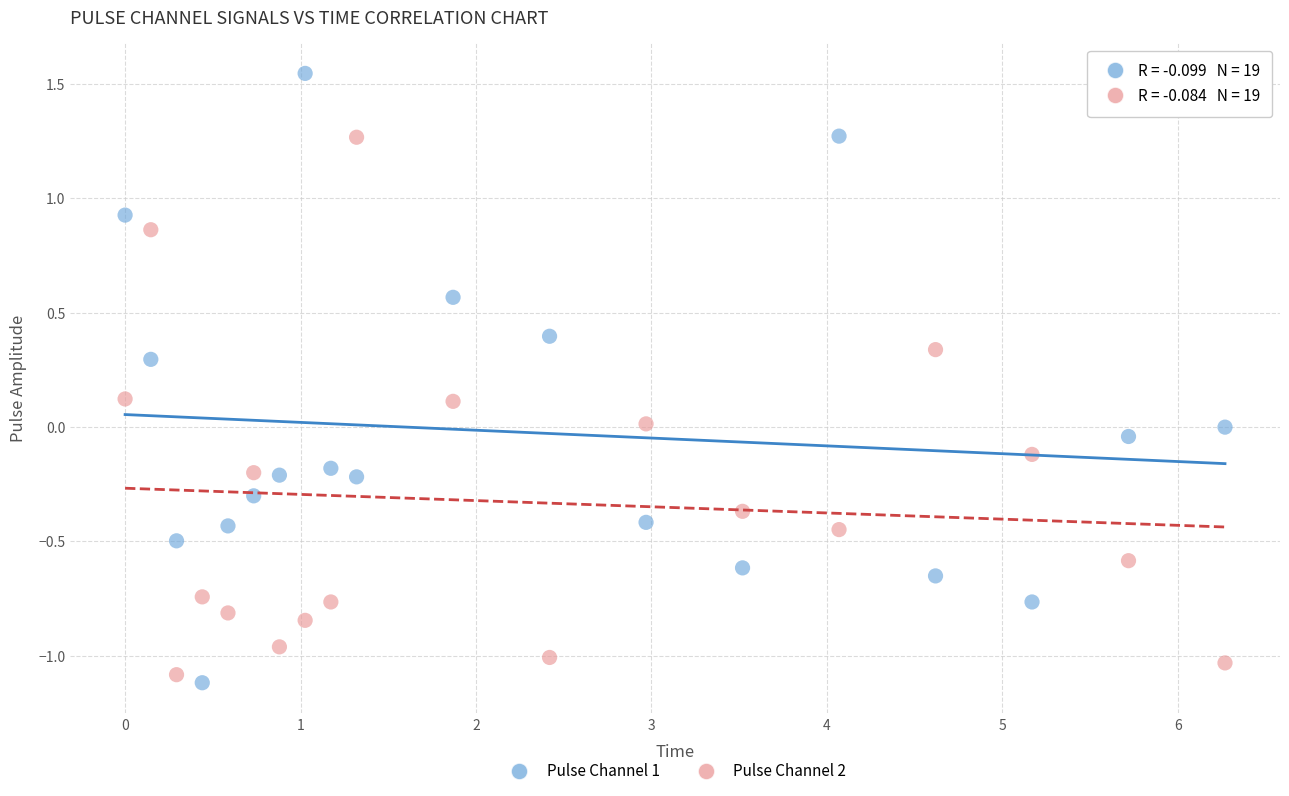

Which series contains the highest Y value?

Pulse Channel 1